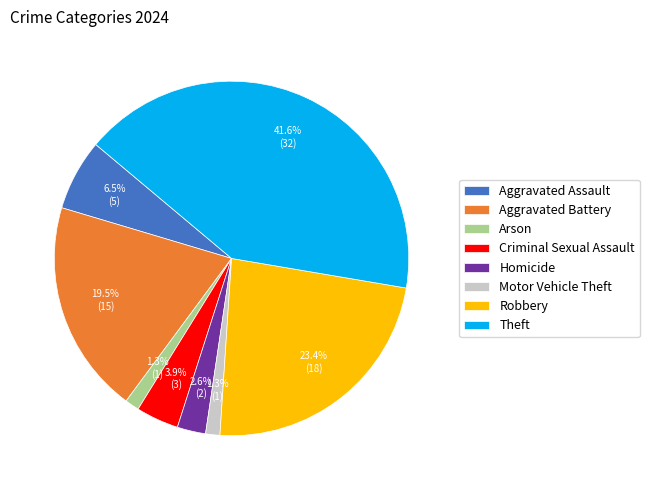

Combined, what portion of the pie is Motor Vehicle Theft and Aggravated Assault?

7.8%